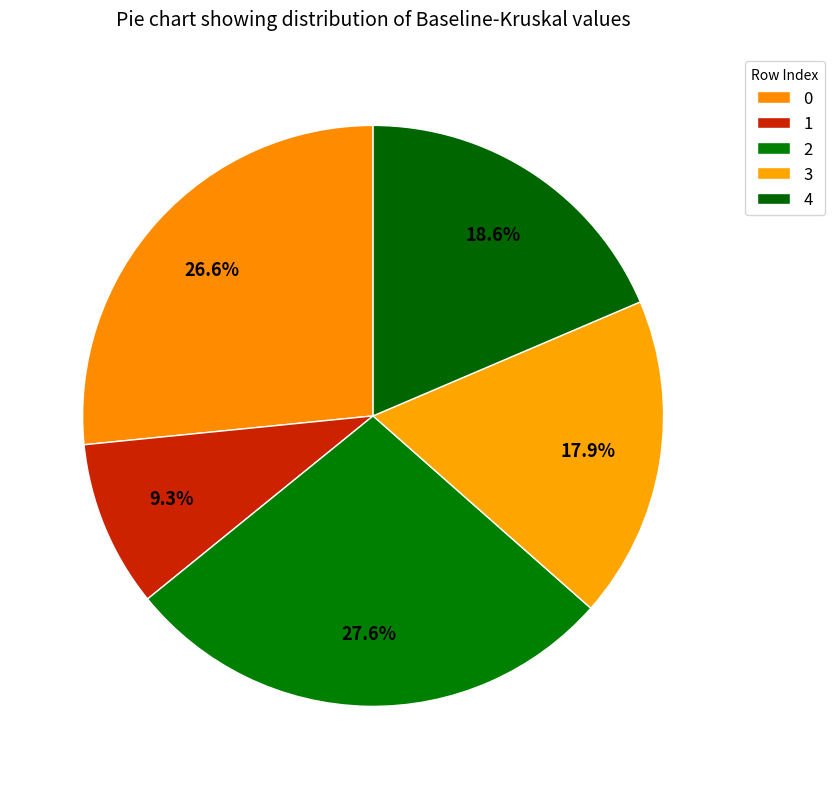

True or false: 0 accounts for 27% of the total.

True